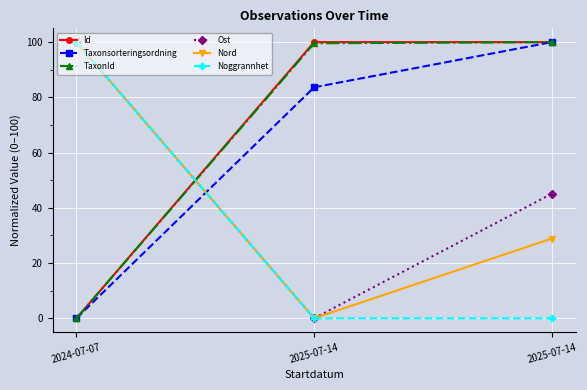

Reading right to left, list all the values displayed in this chart.

Id: 2025-07-14=100.0	2025-07-14=100.0	2024-07-07=0.0
Taxonsorteringsordning: 2025-07-14=100.0	2025-07-14=83.6	2024-07-07=0.0
TaxonId: 2025-07-14=100.0	2025-07-14=99.6	2024-07-07=0.0
Ost: 2025-07-14=45.1	2025-07-14=0.0	2024-07-07=100.0
Nord: 2025-07-14=28.9	2025-07-14=0.0	2024-07-07=100.0
Noggrannhet: 2025-07-14=0.0	2025-07-14=0.0	2024-07-07=100.0